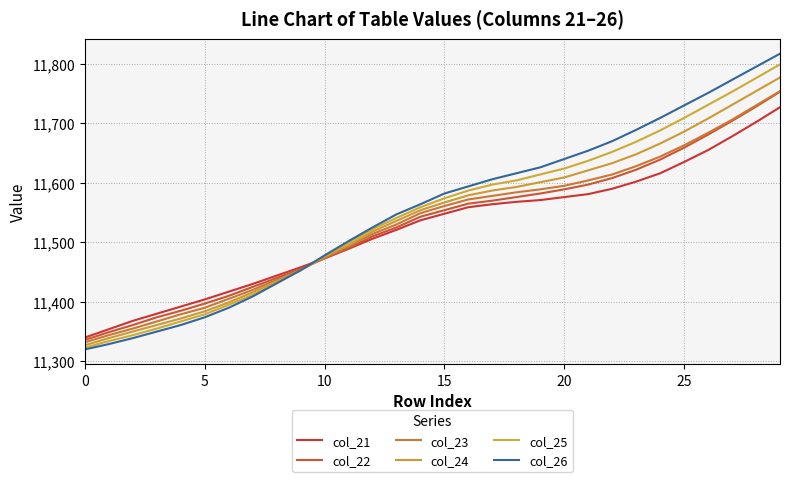

At which category is the sum across all series the highest?

29